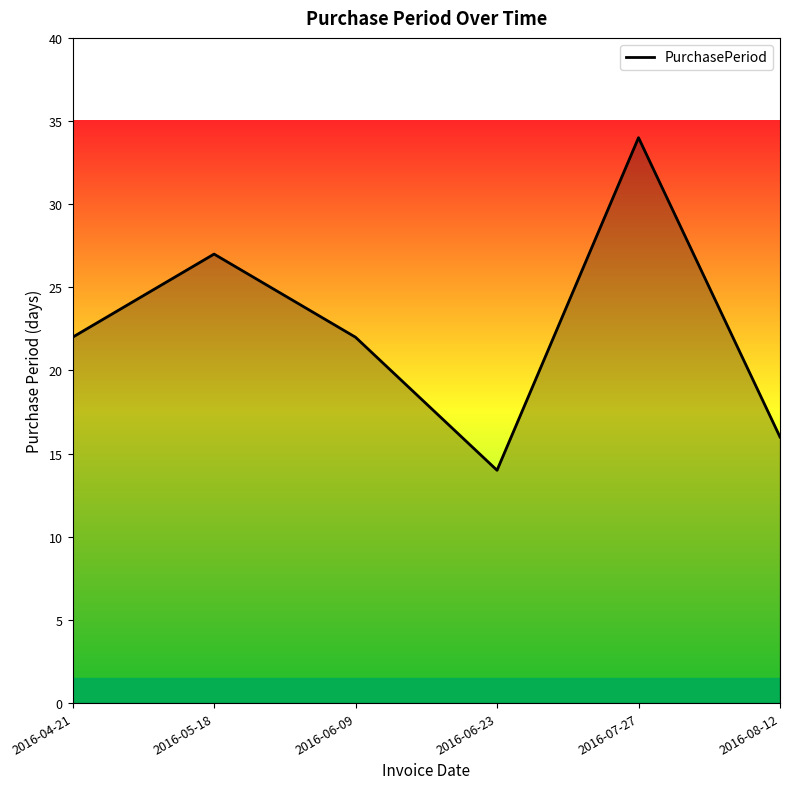

What position from the left is 2016-06-09?

3